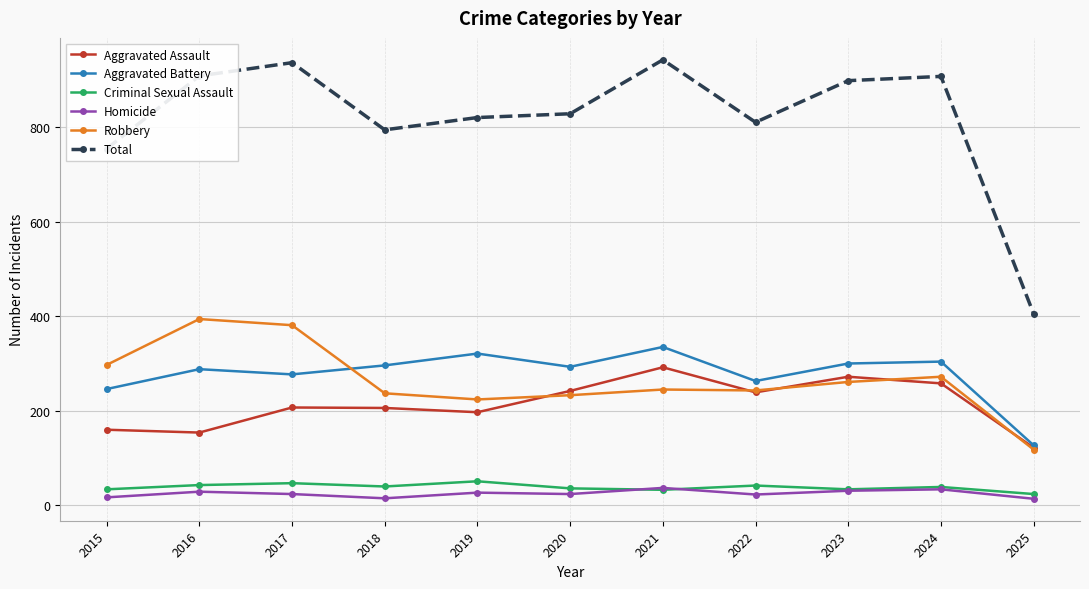

What is the difference between the maximum and second lowest values in the Aggravated Battery series?

89